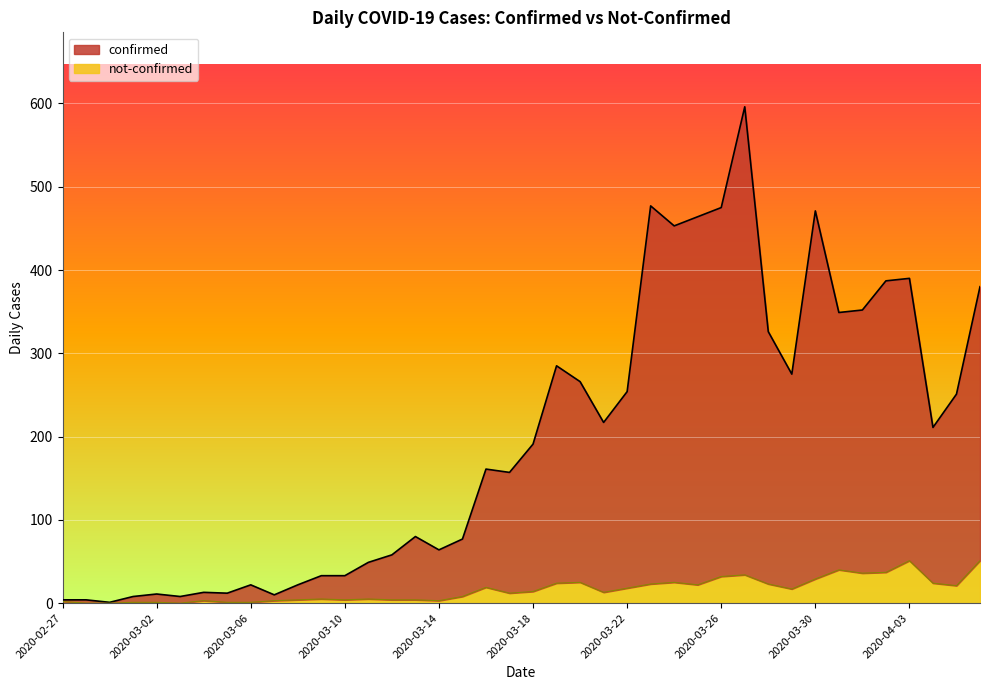

At which label is not-confirmed closest to 25?

2020-03-20